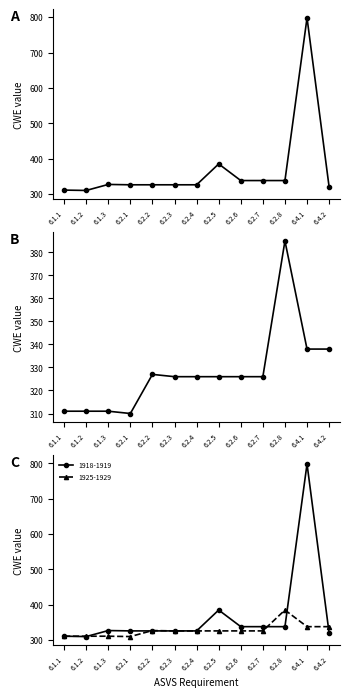

Reading left to right, transcribe all the data shown in this chart.

1918-1919: 6.1.1=311	6.1.2=310	6.1.3=327	6.2.1=326	6.2.2=326	6.2.3=326	6.2.4=326	6.2.5=385	6.2.6=338	6.2.7=338	6.2.8=338	6.4.1=798	6.4.2=320
1925-1929: 6.1.1=311	6.1.2=311	6.1.3=311	6.2.1=310	6.2.2=327	6.2.3=326	6.2.4=326	6.2.5=326	6.2.6=326	6.2.7=326	6.2.8=385	6.4.1=338	6.4.2=338